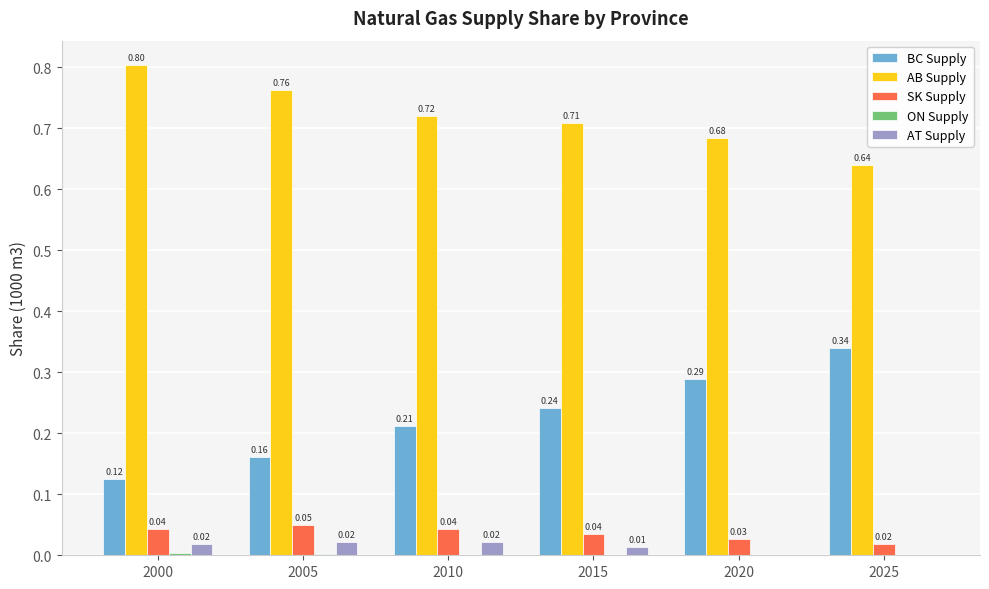

Does the chart contain stacked bars?

No